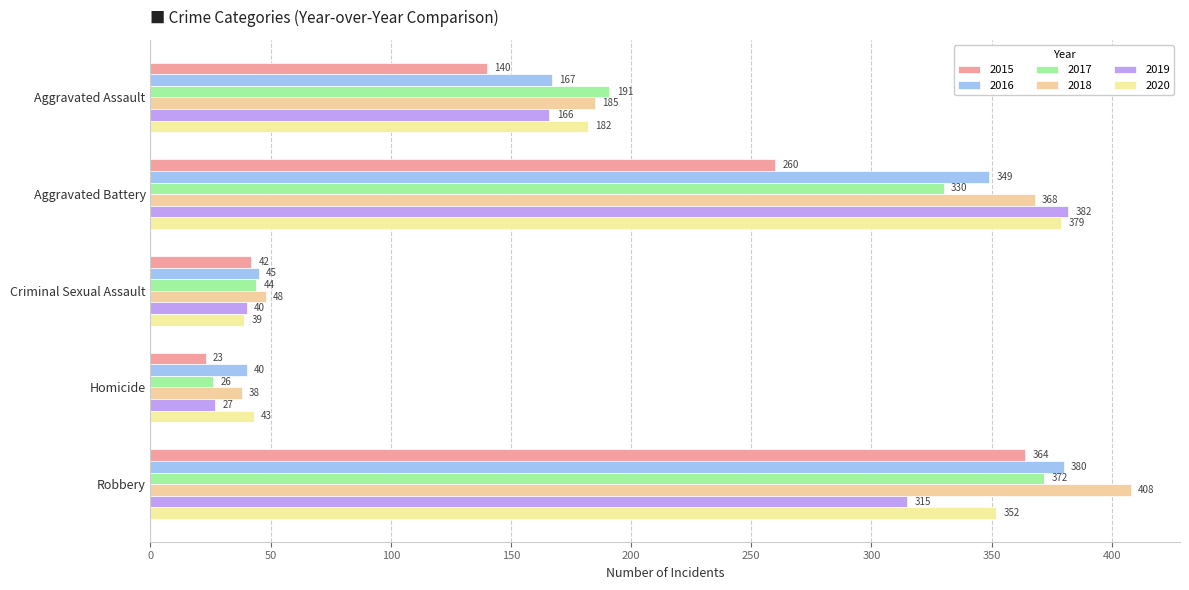

Is it true that 2017 equals 330 at Aggravated Battery?

True